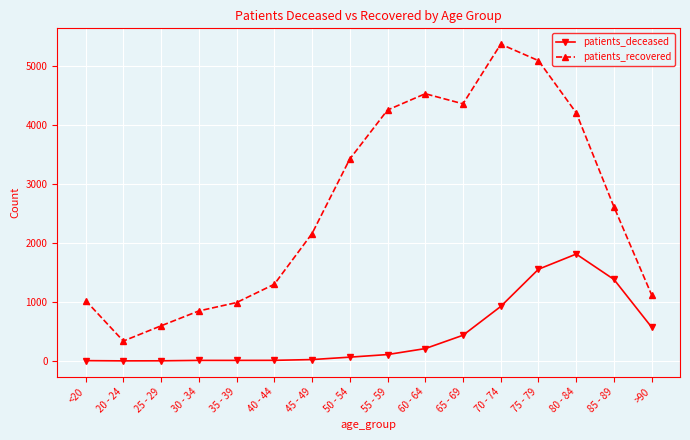

What is the sum of the patients_recovered values at 55 - 59 and 45 - 49?

6410